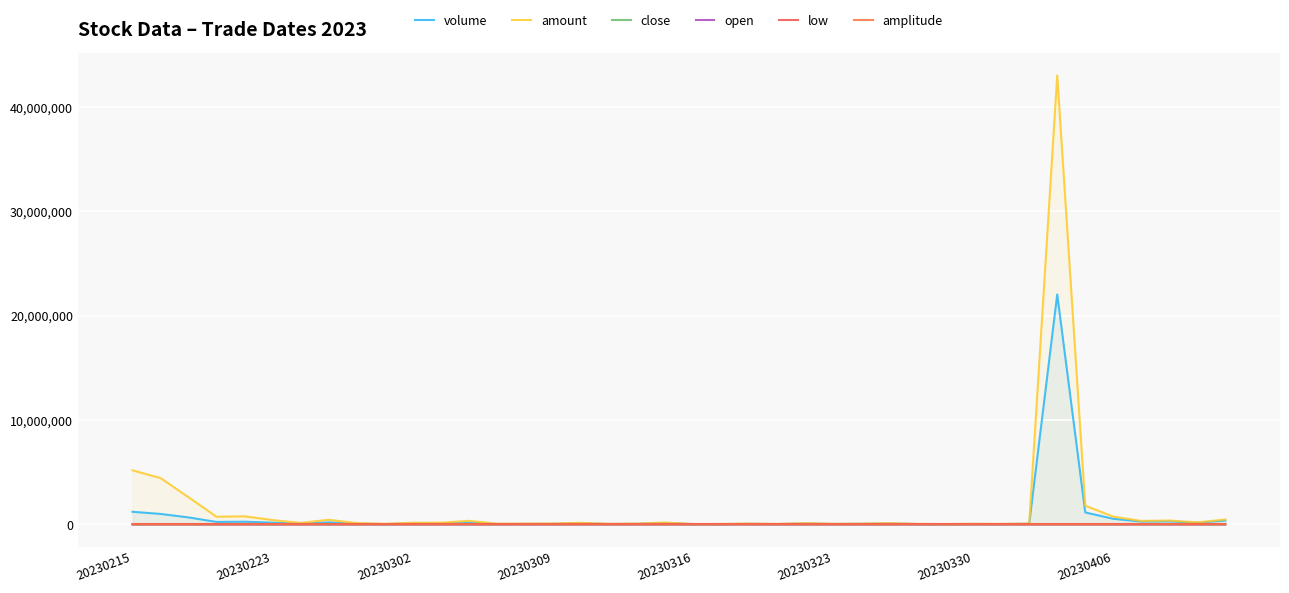

True or false: low has more than 2 interior local peaks.

True